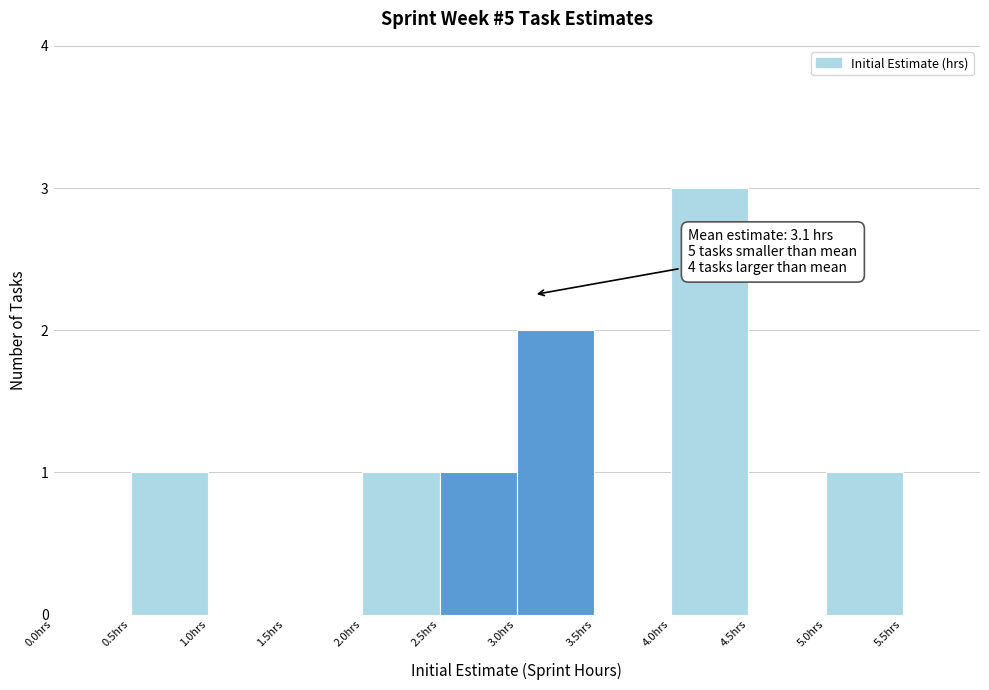

Over which range of the x-axis is the bar tallest?

4.0 to 4.5